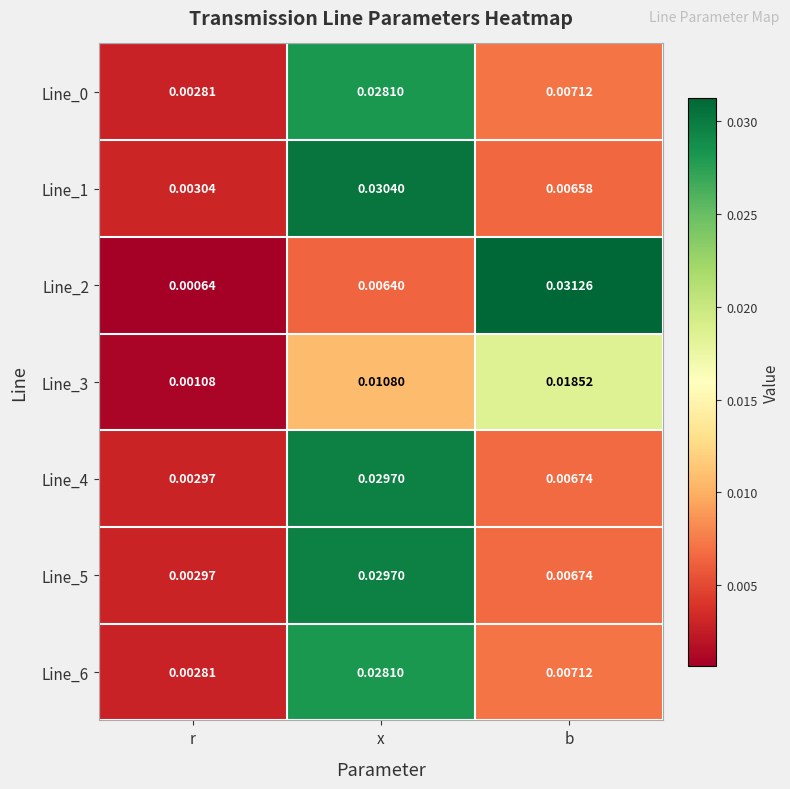

List the labels in order of Line_2 value, smallest first.

r, x, b